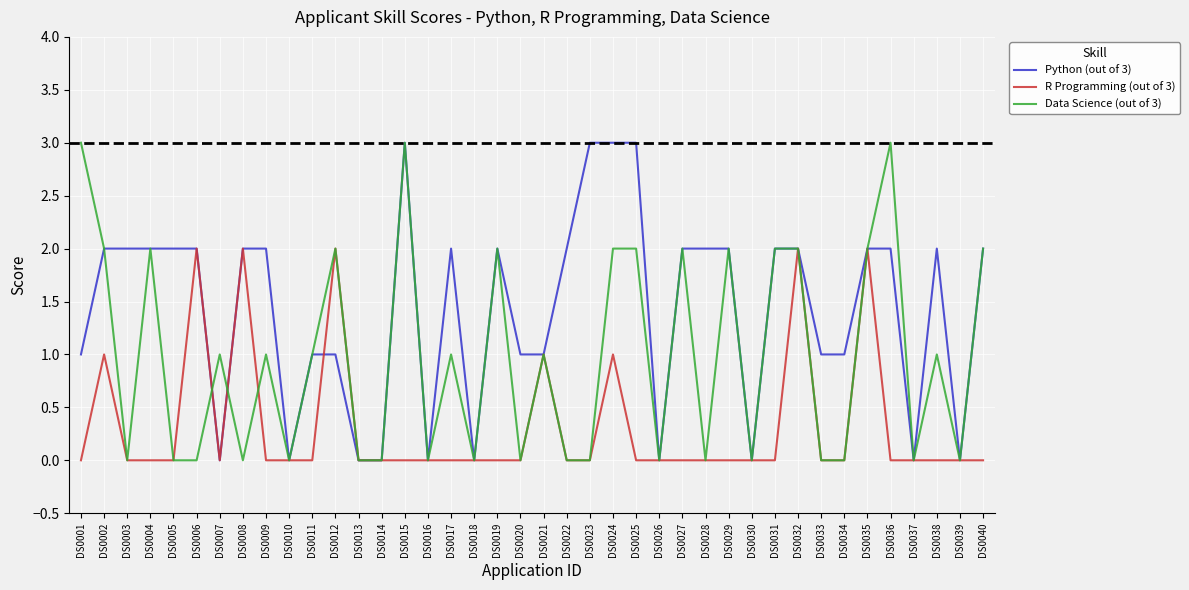

The Data Science (out of 3) series shows 4 at DS0001. True or false?

False